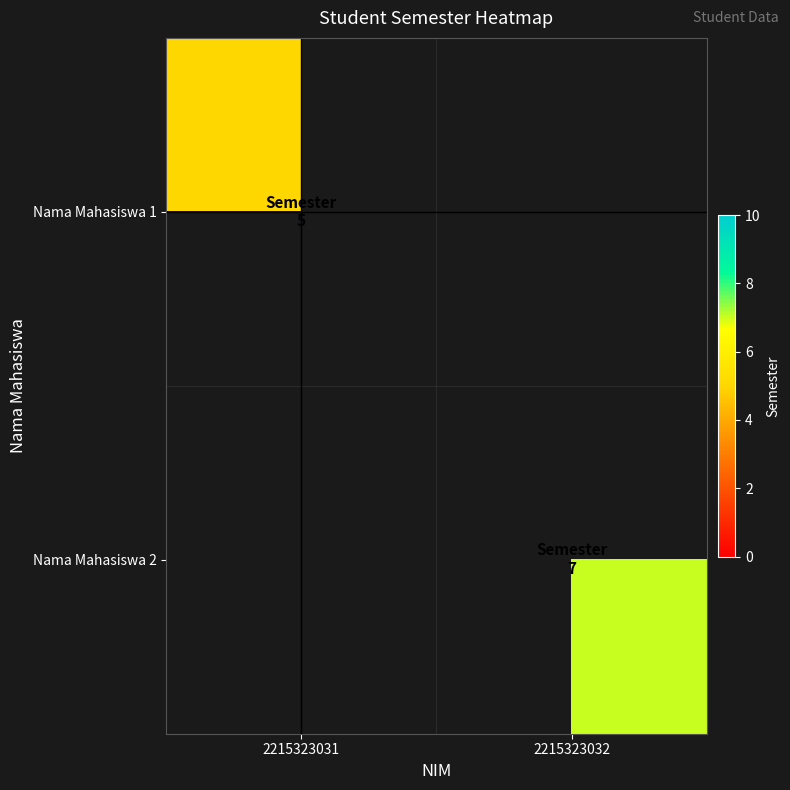

Which category has the highest value in the Nama Mahasiswa 2 series?

2215323031